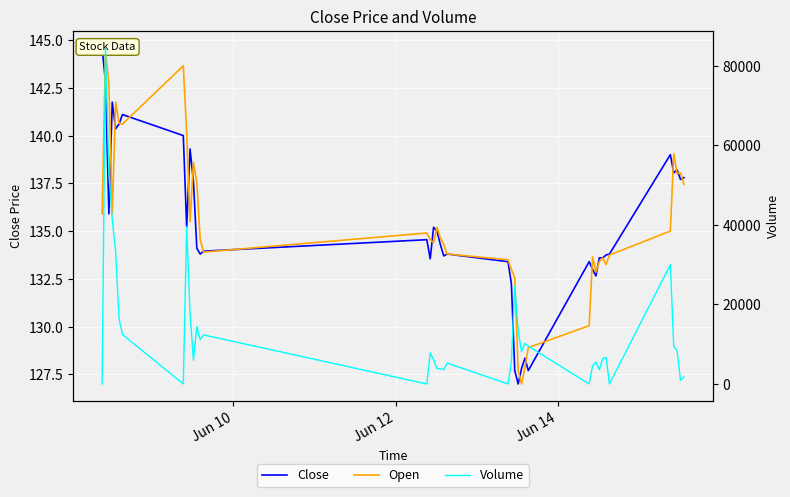

Is it true that Open equals 76.6 at 30?

False